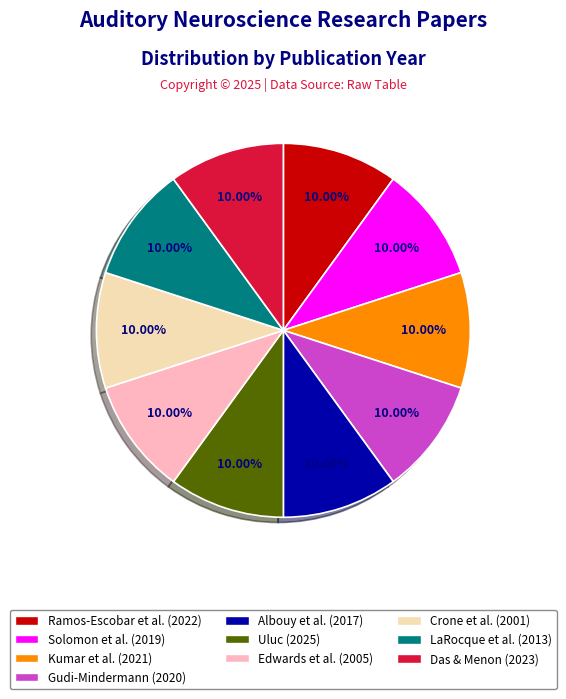

Does any single category account for the majority?

No